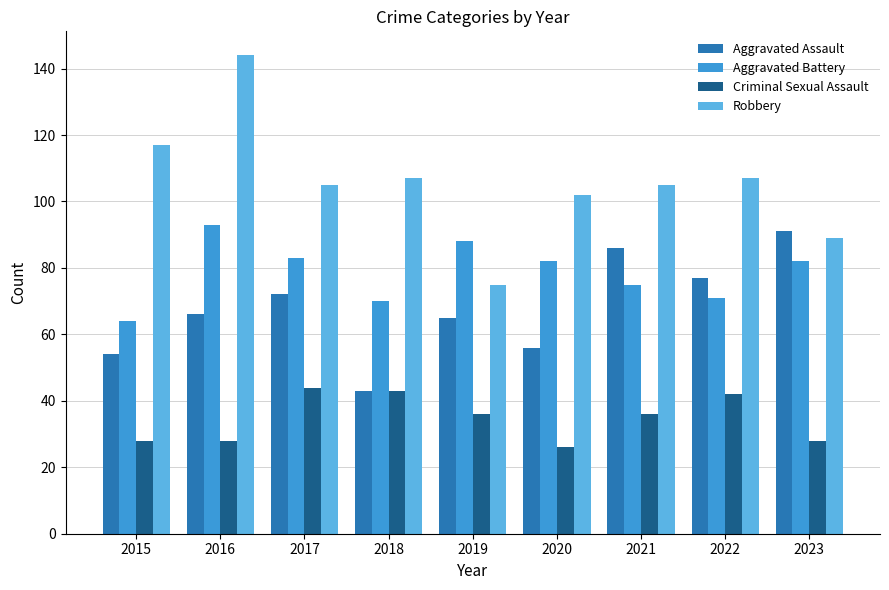

Read the Aggravated Assault value at 2018, to the nearest 5.

45